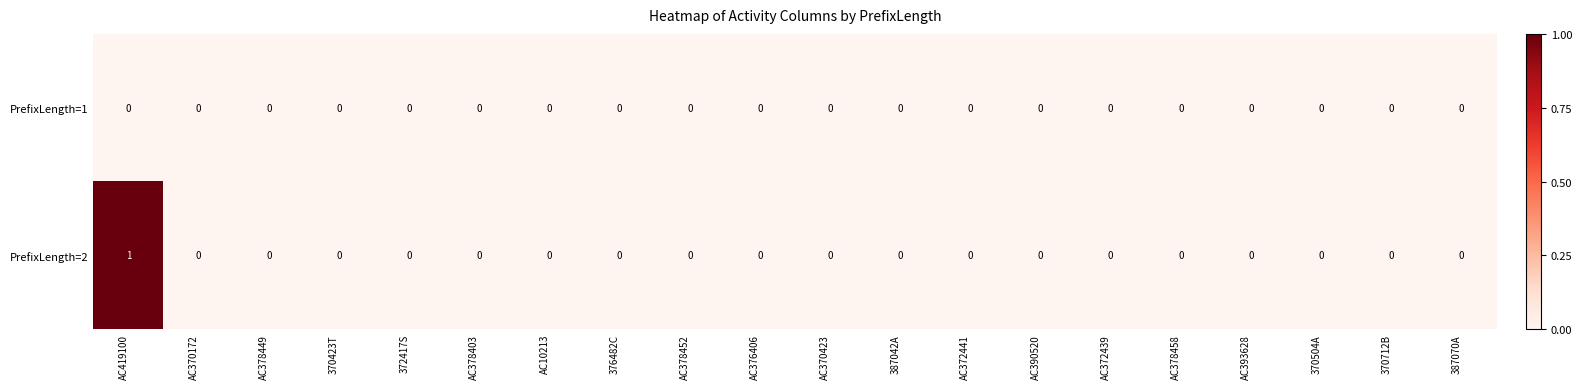

List the series in order of their overall mean, lowest first.

PrefixLength=1, PrefixLength=2